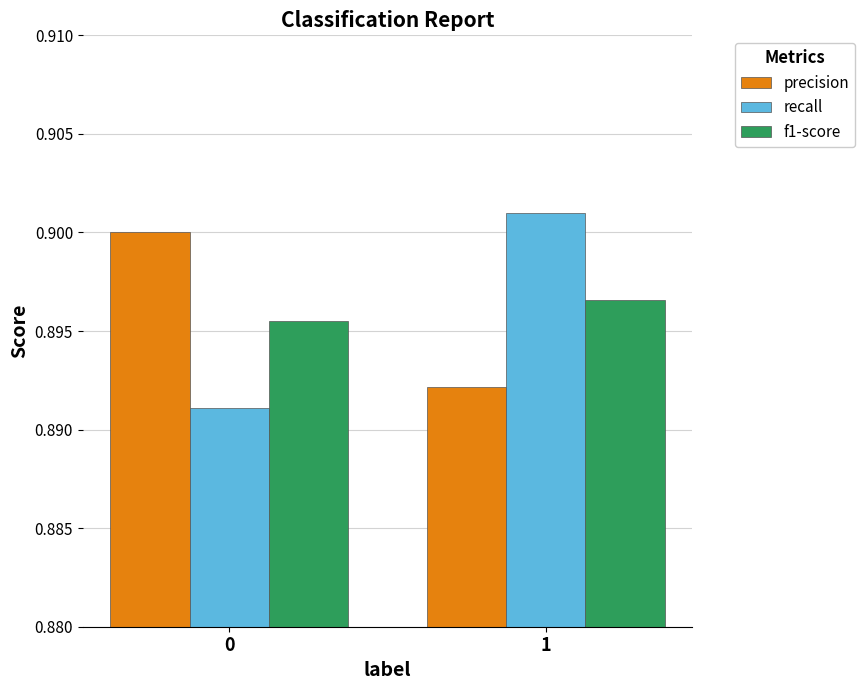

What is the total value across all series at 0?

2.7